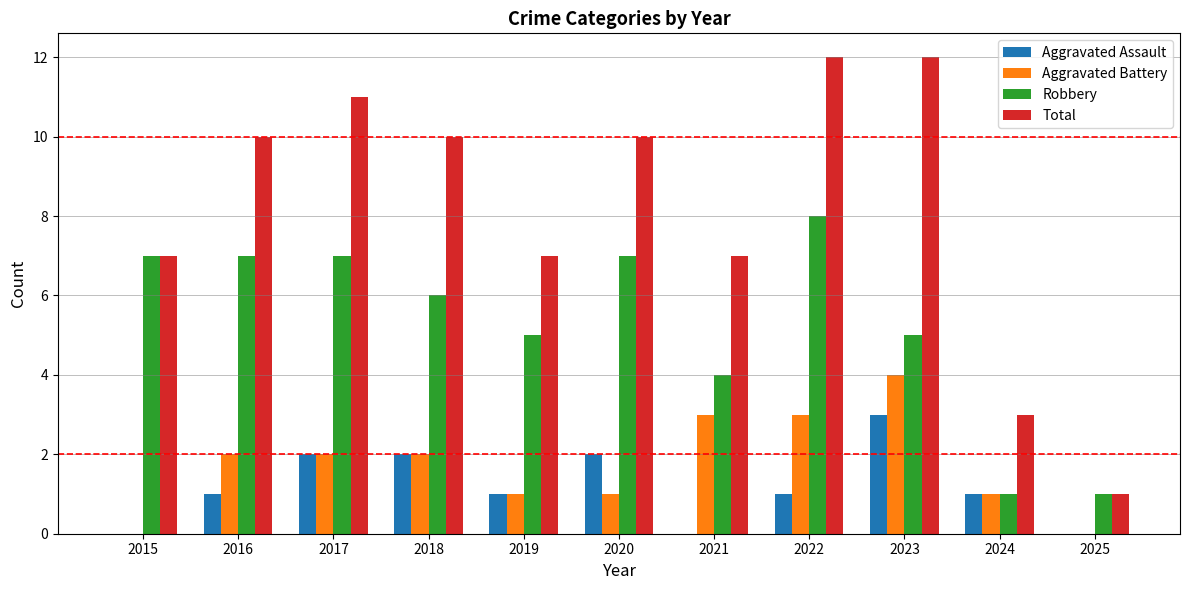

The Aggravated Assault series shows 2 at 2022. True or false?

False